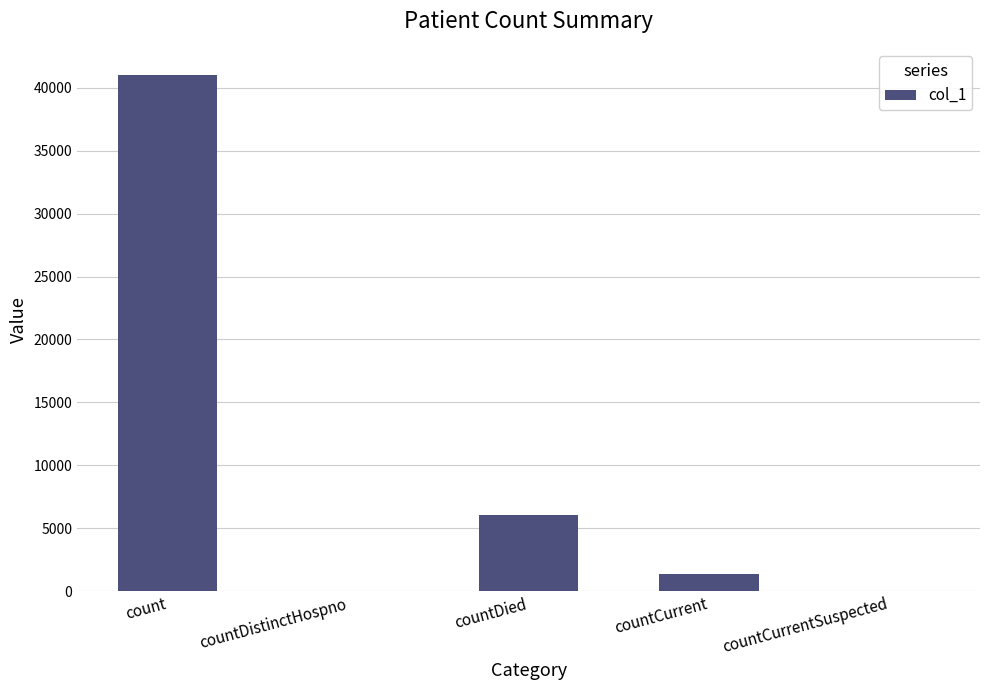

What is the maximum value shown in the chart?

41050